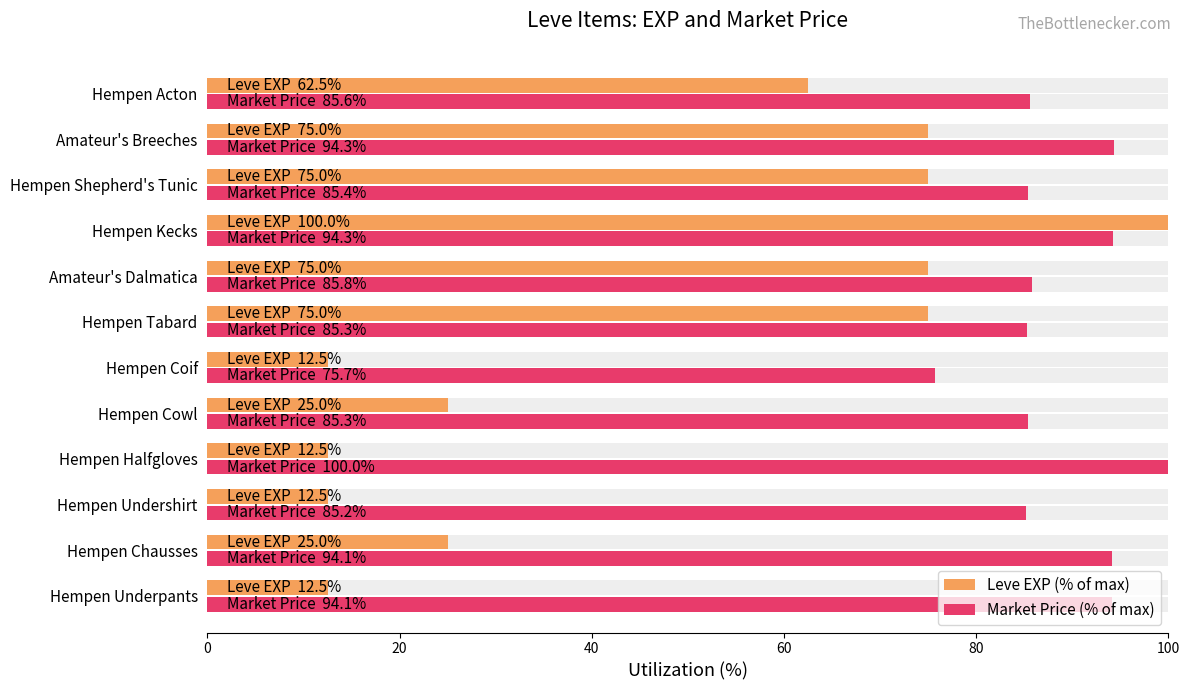

What is the difference between the maximum and minimum values in the Leve EXP (% of max) series?

87.5